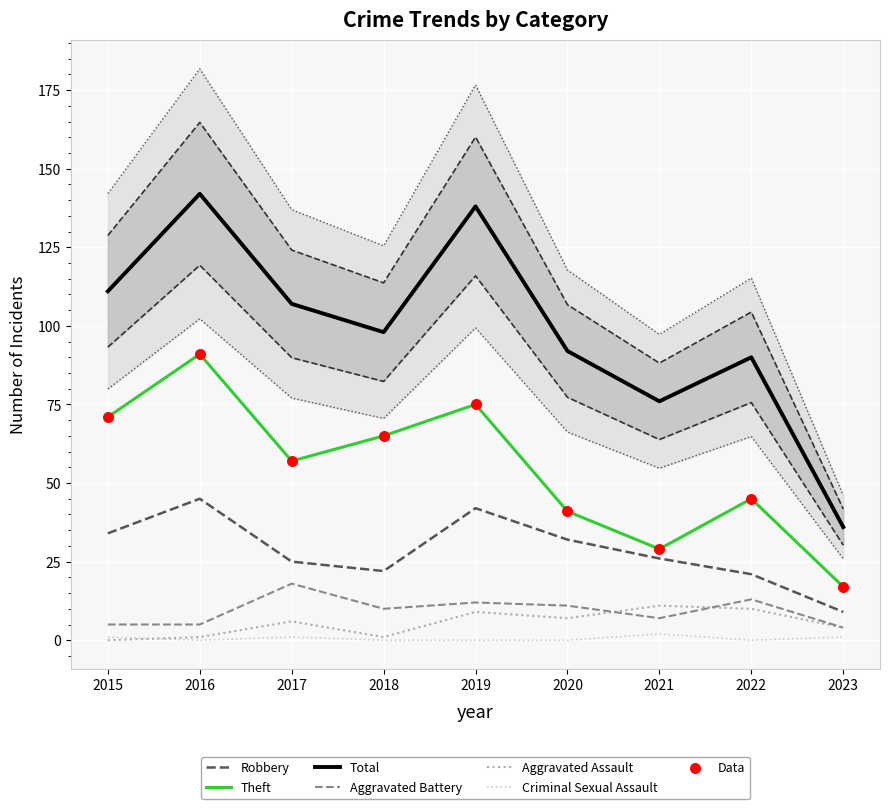

At which category is the sum across all series the highest?

2016